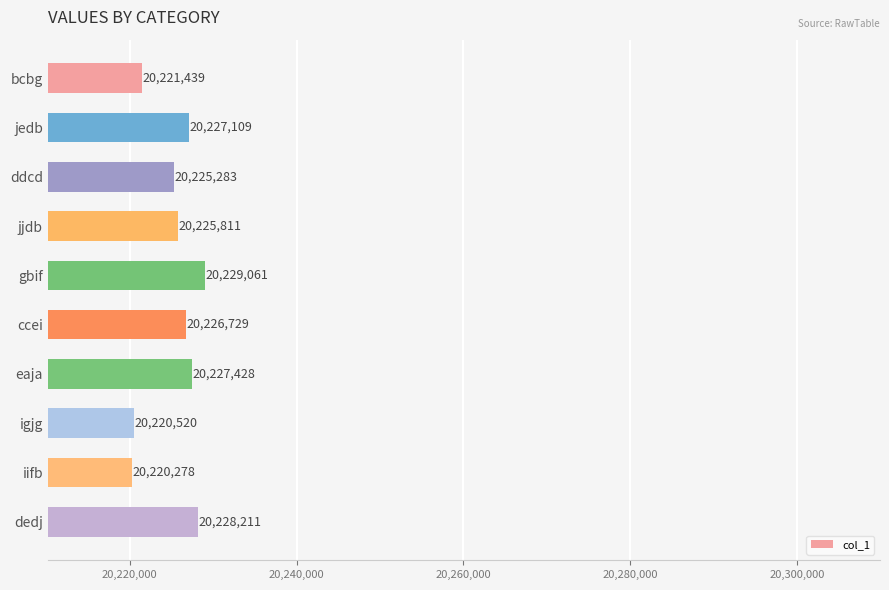

Which label corresponds to the largest value in the chart?

gbif